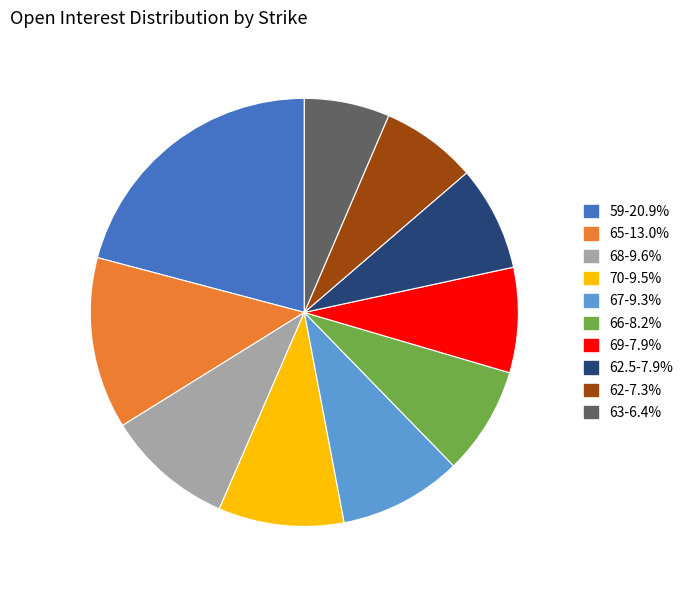

Is there a majority slice in this chart?

No